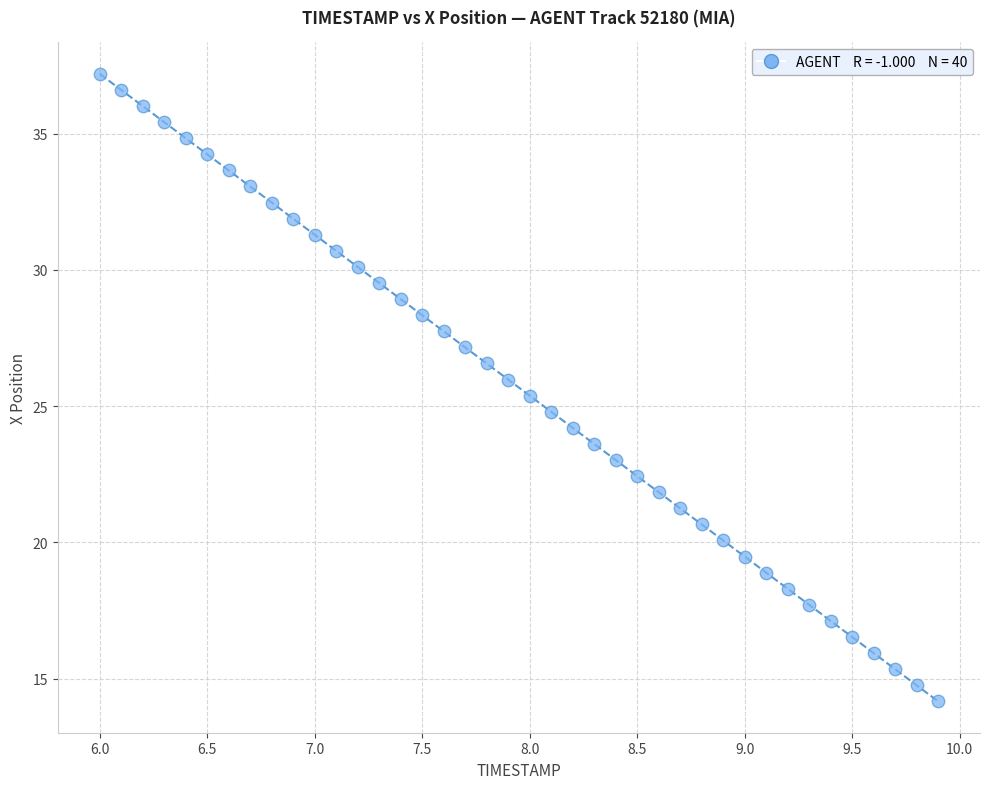

What is the range of Y values (max minus min)?

23.0